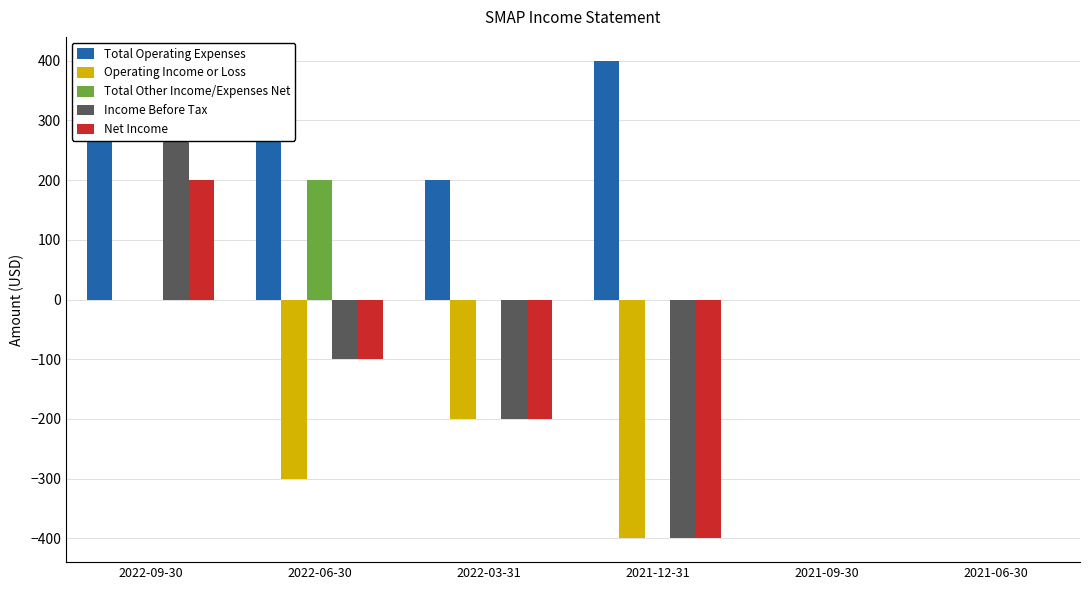

The value of Income Before Tax at 2022-03-31 is -200. True or false?

True